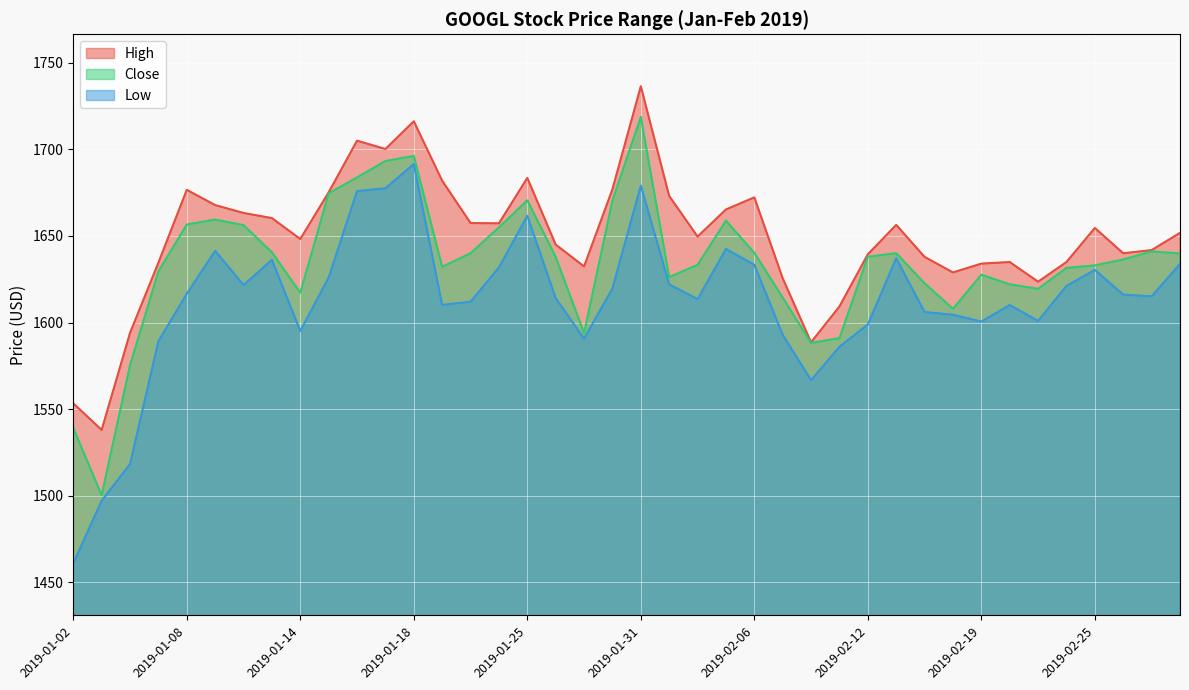

At 2019-01-11, list the series in order from smallest to largest.

Low, Close, High